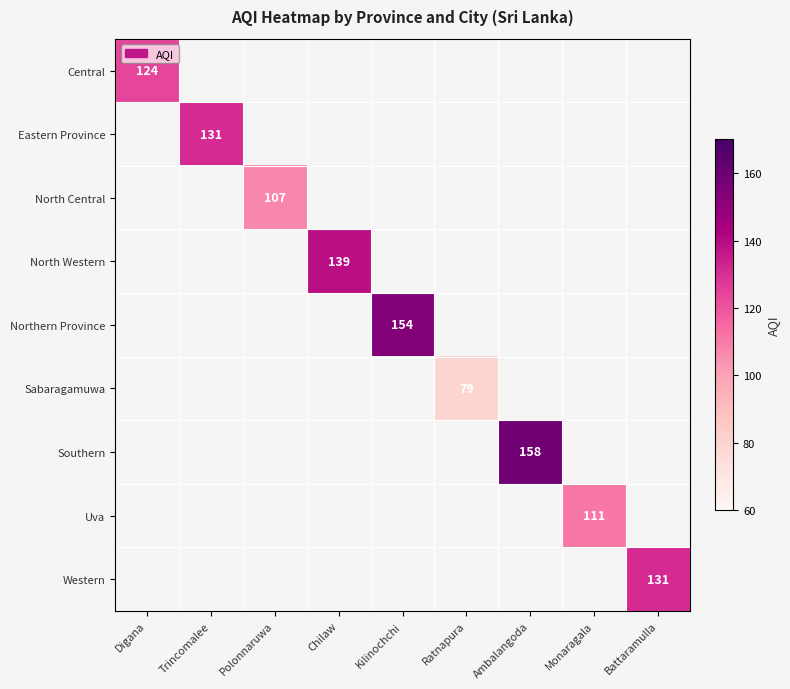

True or false: Eastern Province has a value of 36 at Trincomalee.

False